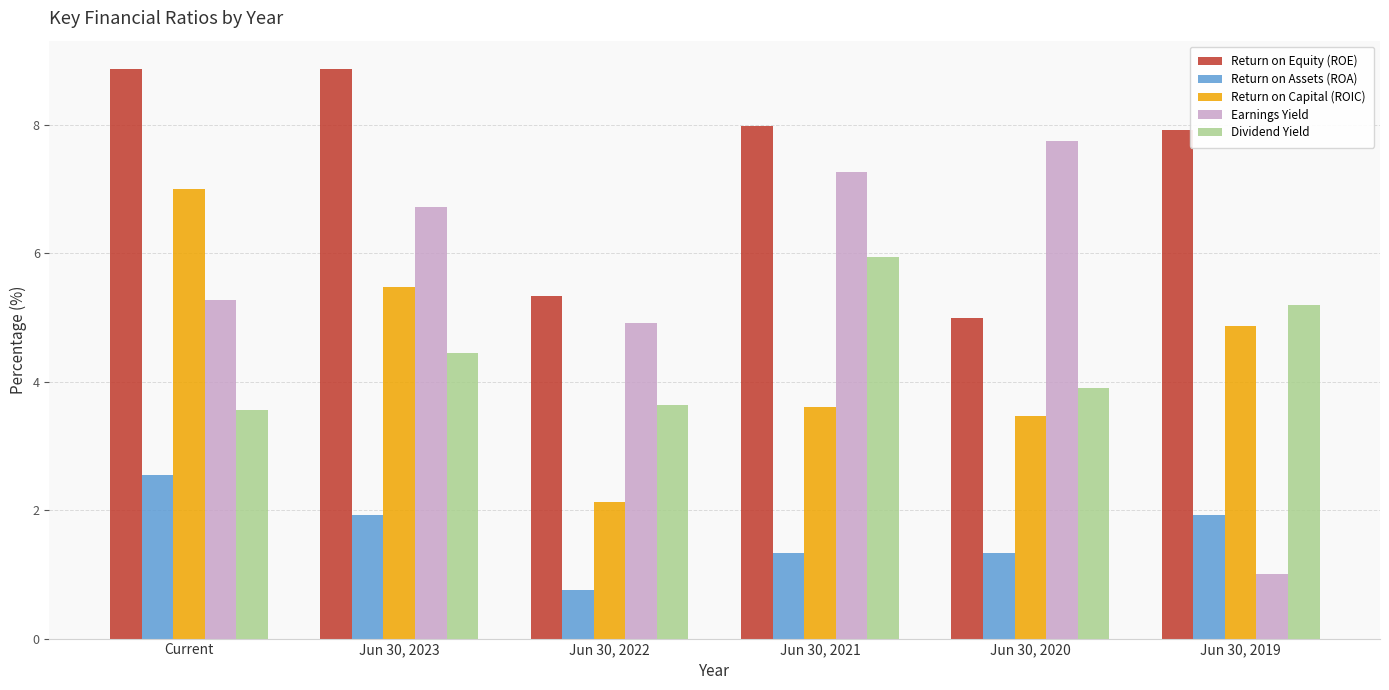

Which series has the largest range (max minus min)?

Earnings Yield